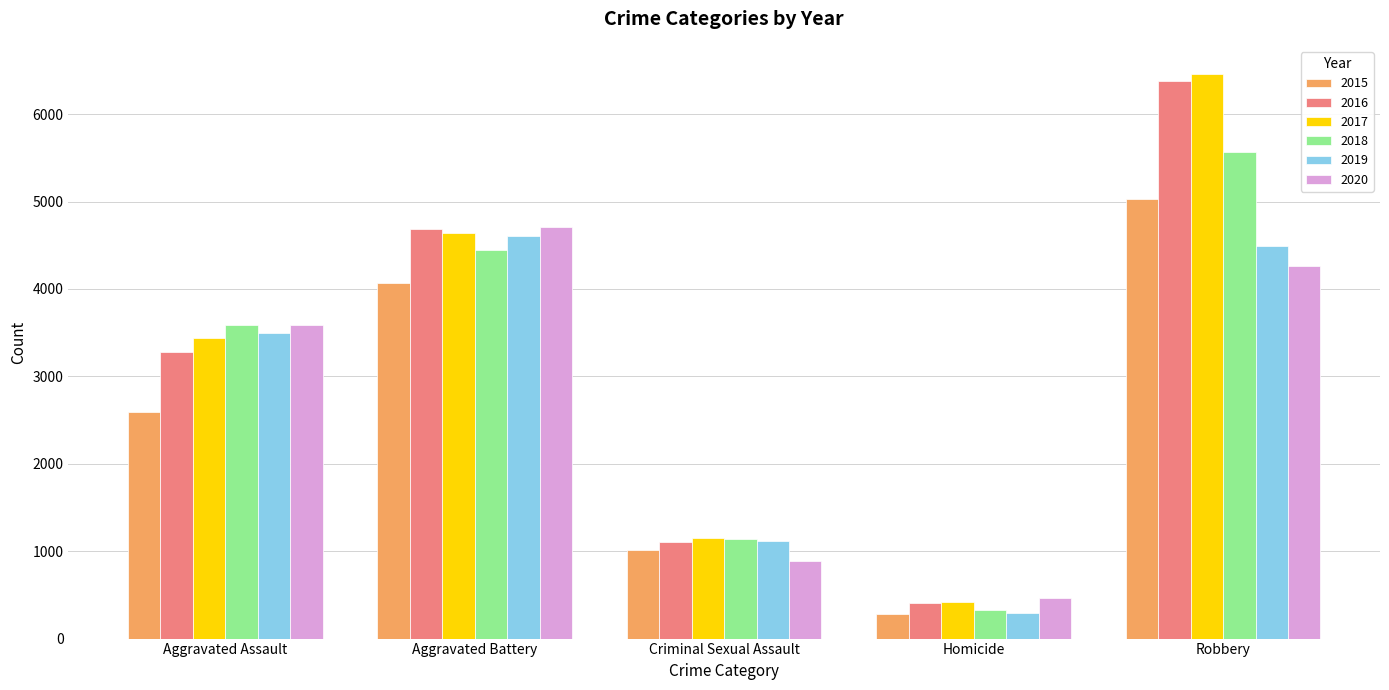

Where is 2020 nearest to the value 2585?

Aggravated Assault